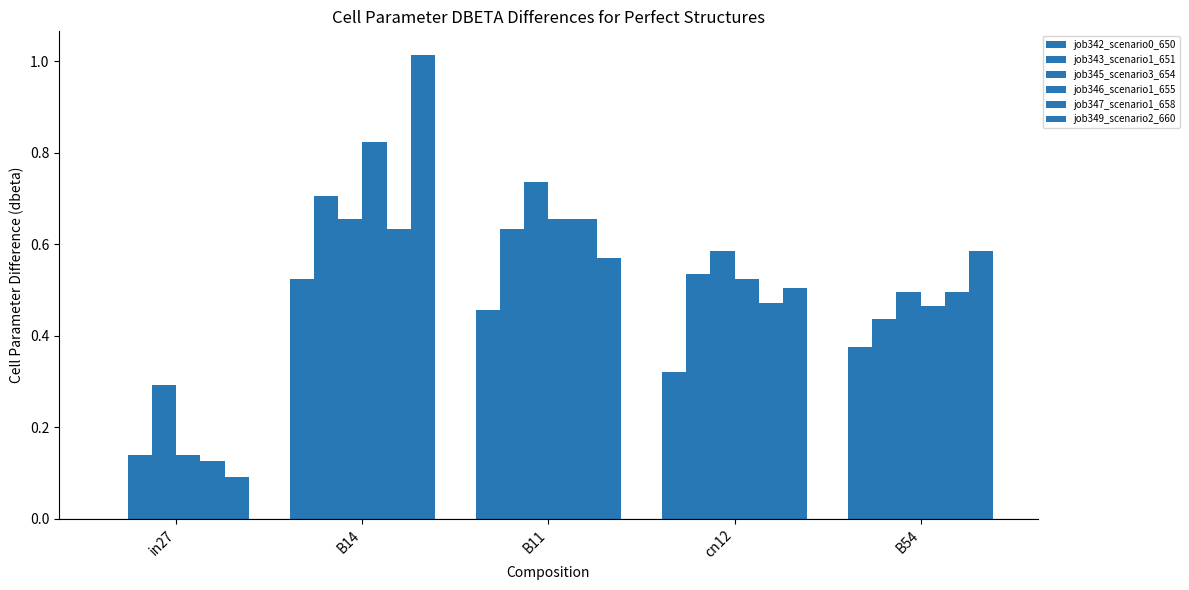

How many data points does each series have?

5